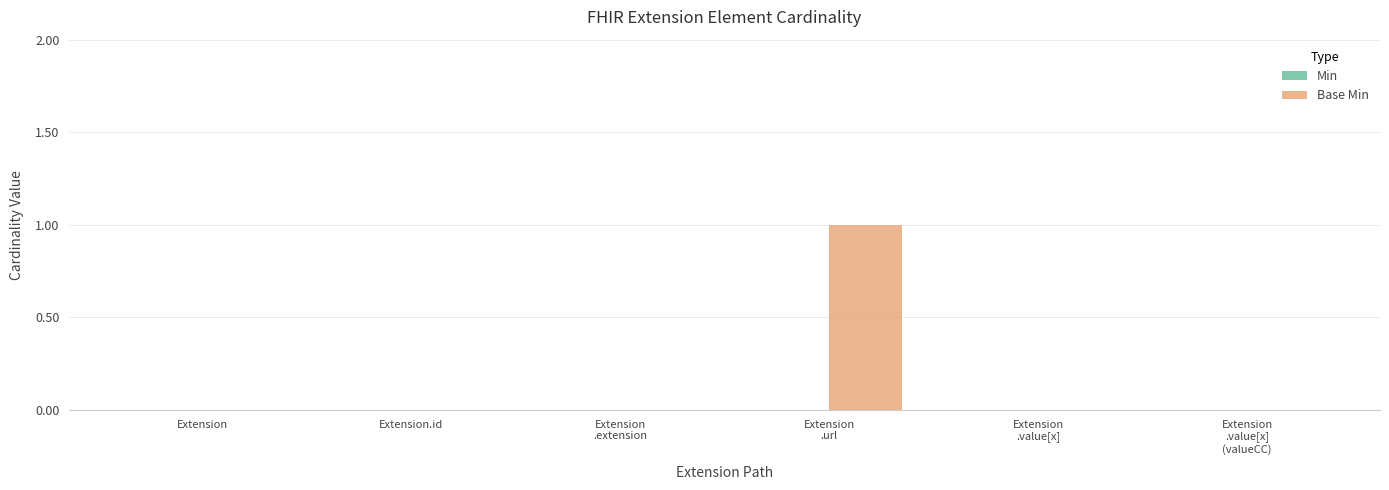

True or false: the data shows 0 at Extension.id.

True